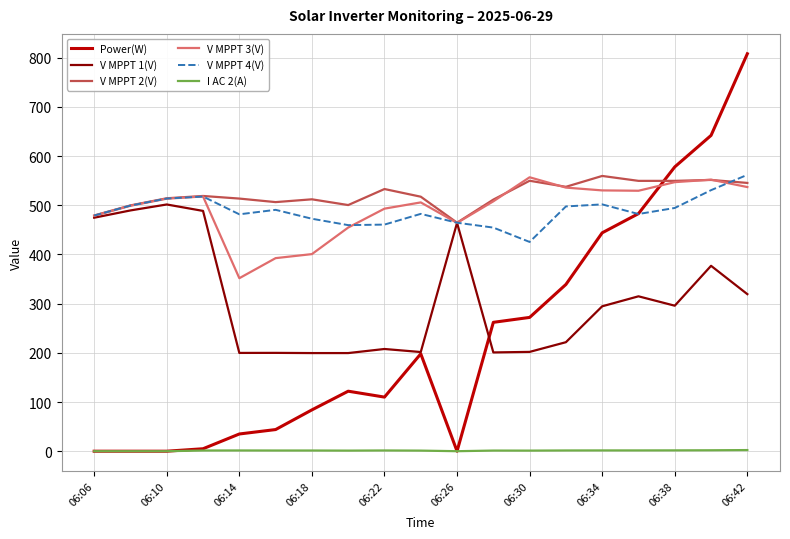

True or false: V MPPT 1(V) and I AC 2(A) cross at least once.

False